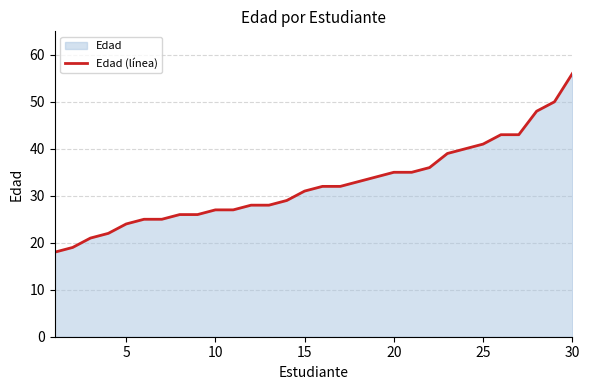

What is the difference between the maximum and minimum values?

38